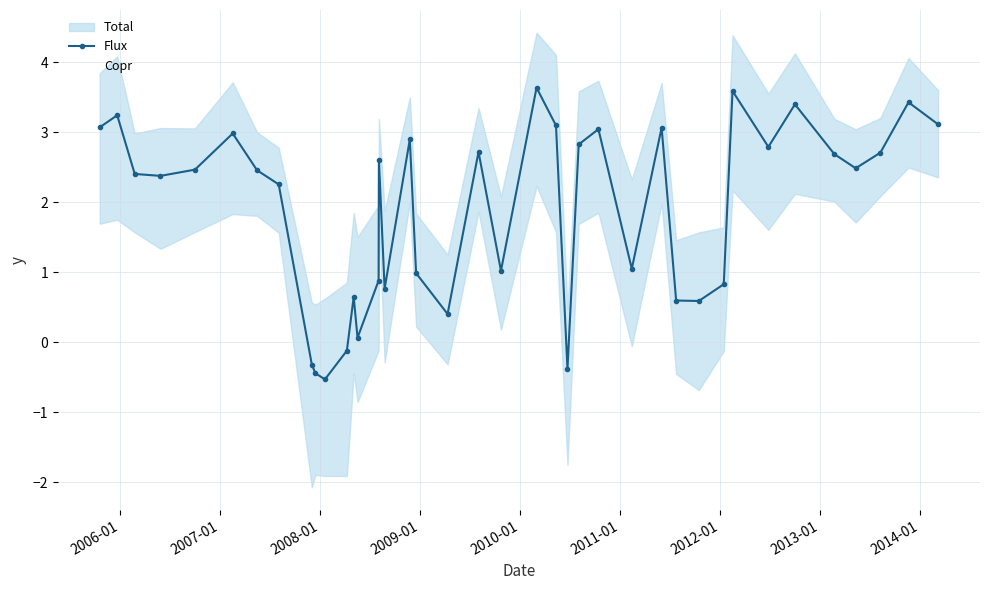

What is the maximum value for Flux?

3.6